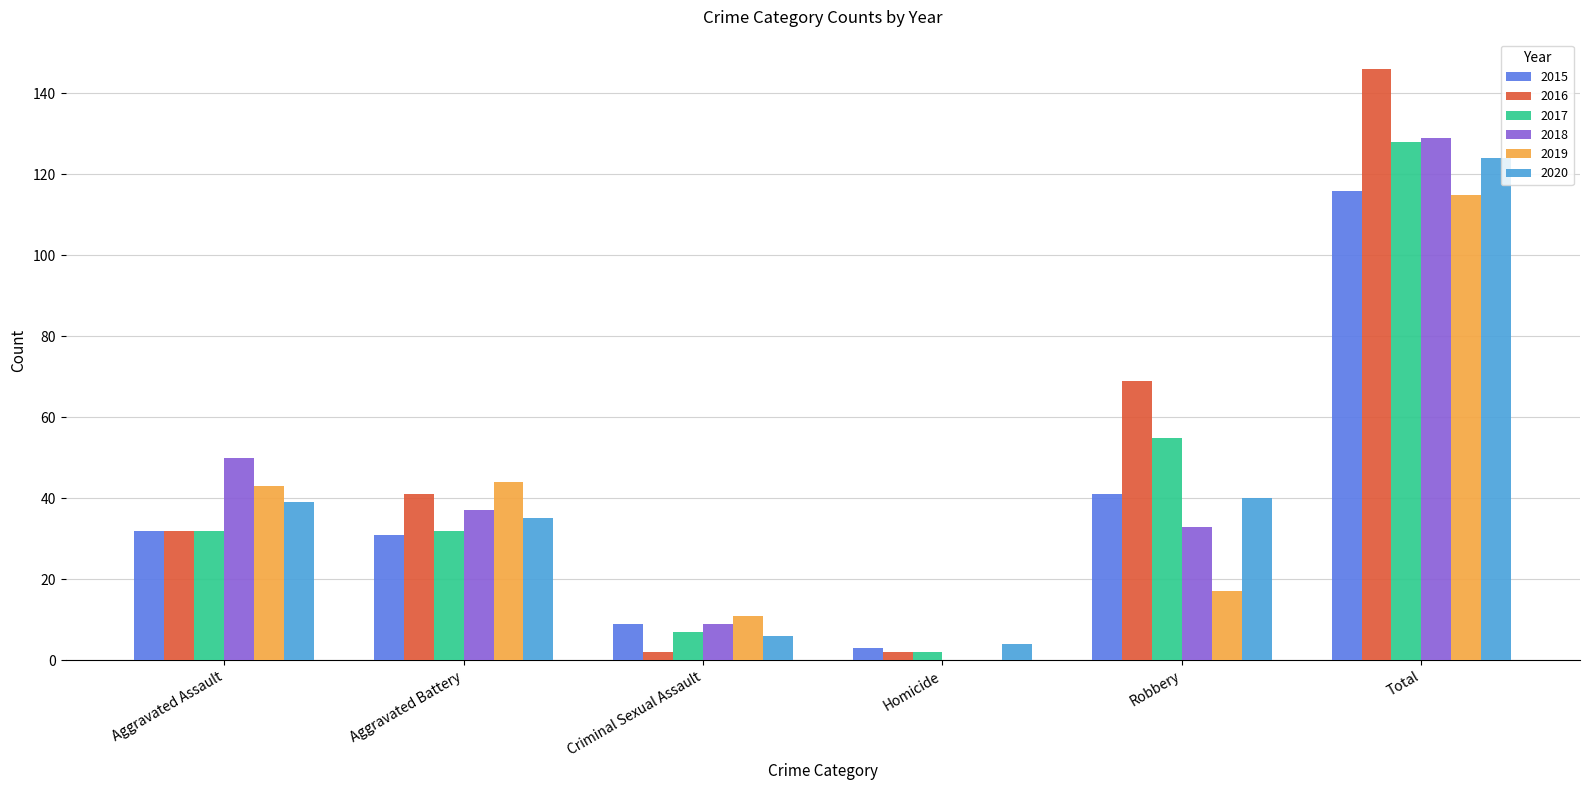

Which label corresponds to the largest value in the chart?

Total